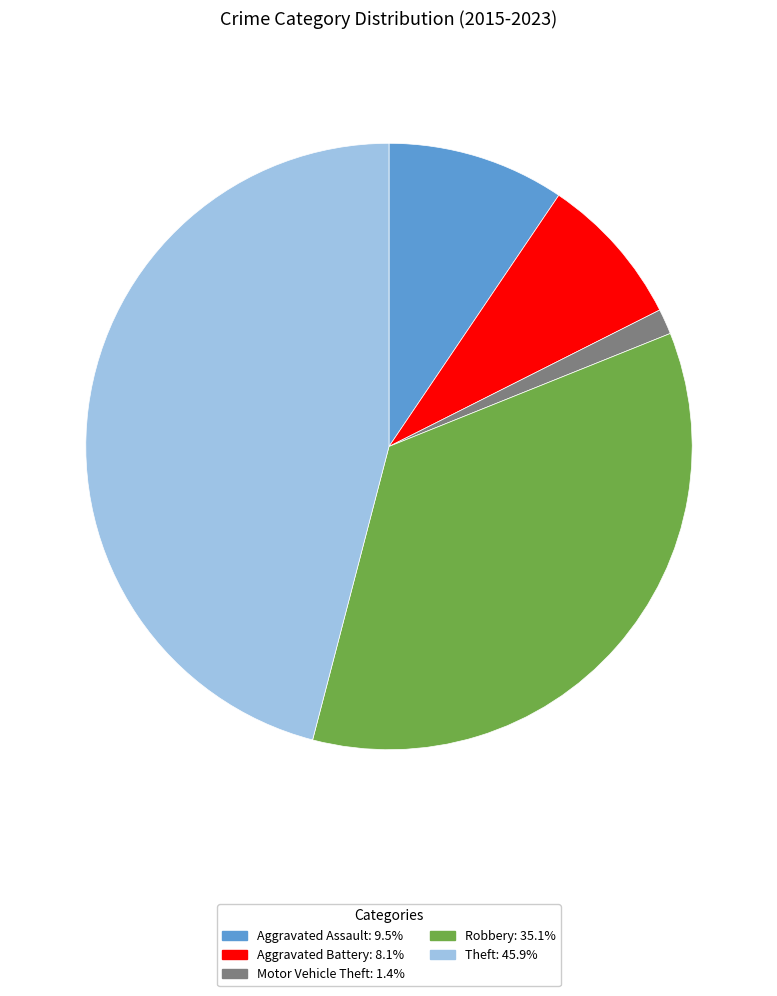

Approximately how many times larger is the value at Theft compared to Aggravated Assault?

4.9